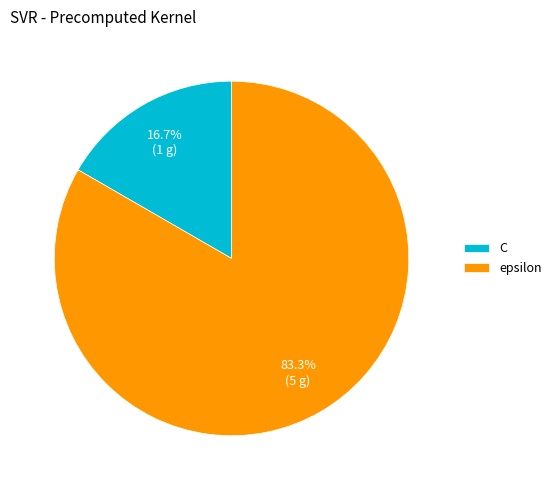

How many slices are in this pie chart?

2